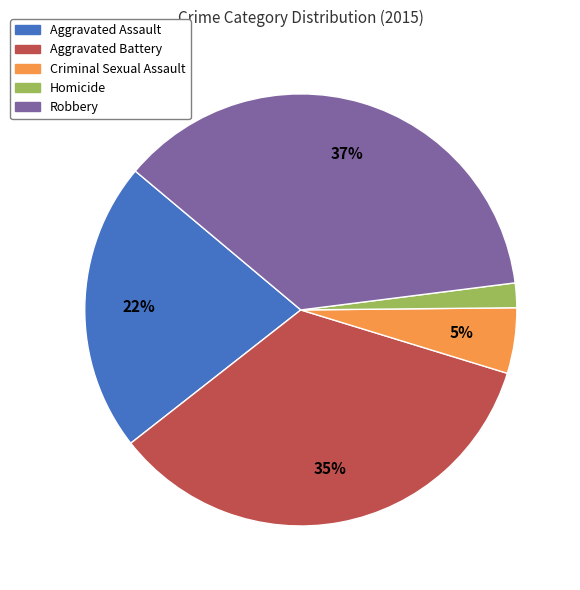

Which has a higher value, Homicide or Aggravated Battery?

Aggravated Battery